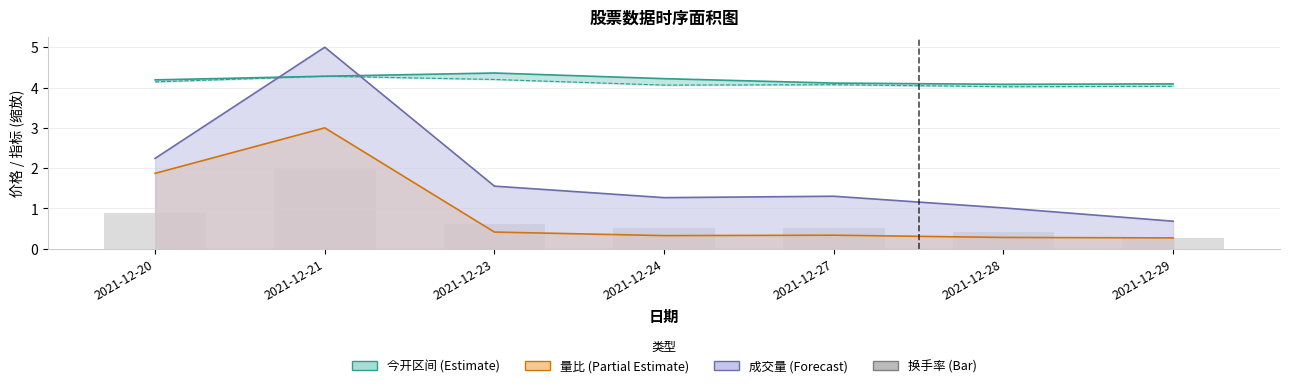

What is the sum of the 量比趋势 values at 2021-12-24 and 2021-12-23?

0.7